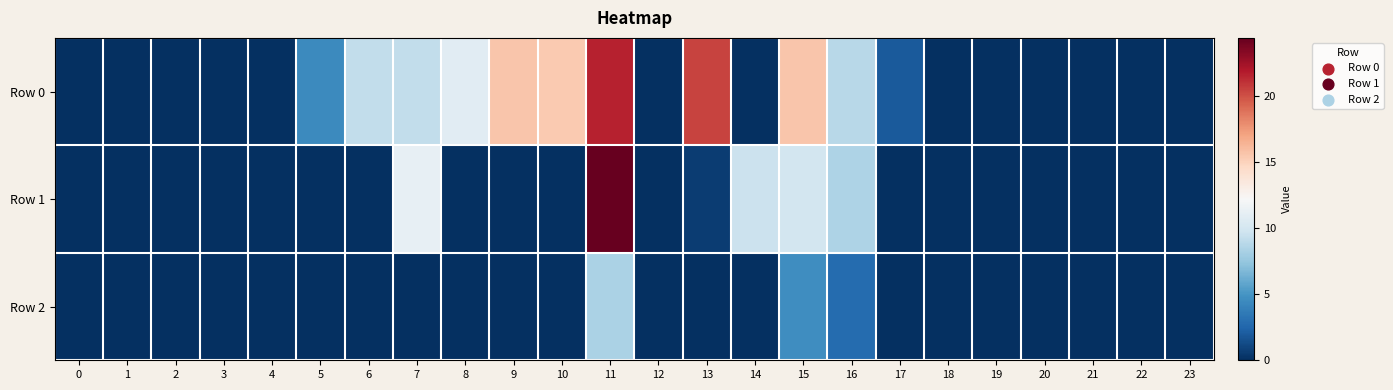

Reading left to right, extract all data points from this chart.

Row 0: 0=0.0	1=0.0	2=0.0	3=0.0	4=0.0	5=4.4	6=9.2	7=9.2	8=10.8	9=15.6	10=15.4	11=21.6	12=0.0	13=20.4	14=0.0	15=15.6	16=8.8	17=2.0	18=0.0	19=0.0	20=0.0	21=0.0	22=0.0	23=0.0
Row 1: 0=0.0	1=0.0	2=0.0	3=0.0	4=0.0	5=0.0	6=0.0	7=11.2	8=0.0	9=0.0	10=0.0	11=24.4	12=0.0	13=0.7	14=9.6	15=10.0	16=8.4	17=0.0	18=0.0	19=0.0	20=0.0	21=0.0	22=0.0	23=0.0
Row 2: 0=0.0	1=0.0	2=0.0	3=0.0	4=0.0	5=0.0	6=0.0	7=0.0	8=0.0	9=0.0	10=0.0	11=8.3	12=0.0	13=0.0	14=0.0	15=4.6	16=2.8	17=0.0	18=0.0	19=0.0	20=0.0	21=0.0	22=0.0	23=0.0